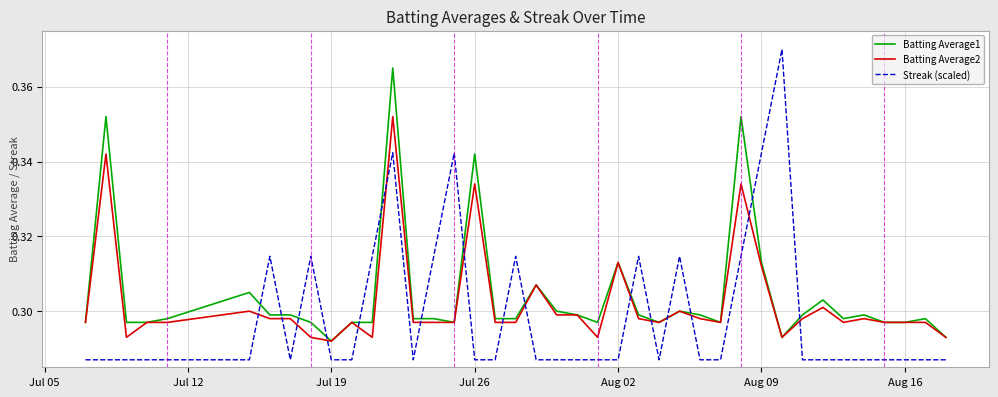

List the series in order of their peak value, highest first.

Streak (scaled), Batting Average1, Batting Average2